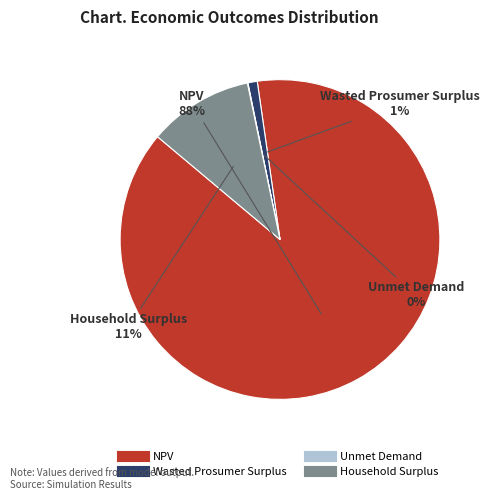

Does NPV represent more than half of the total?

Yes